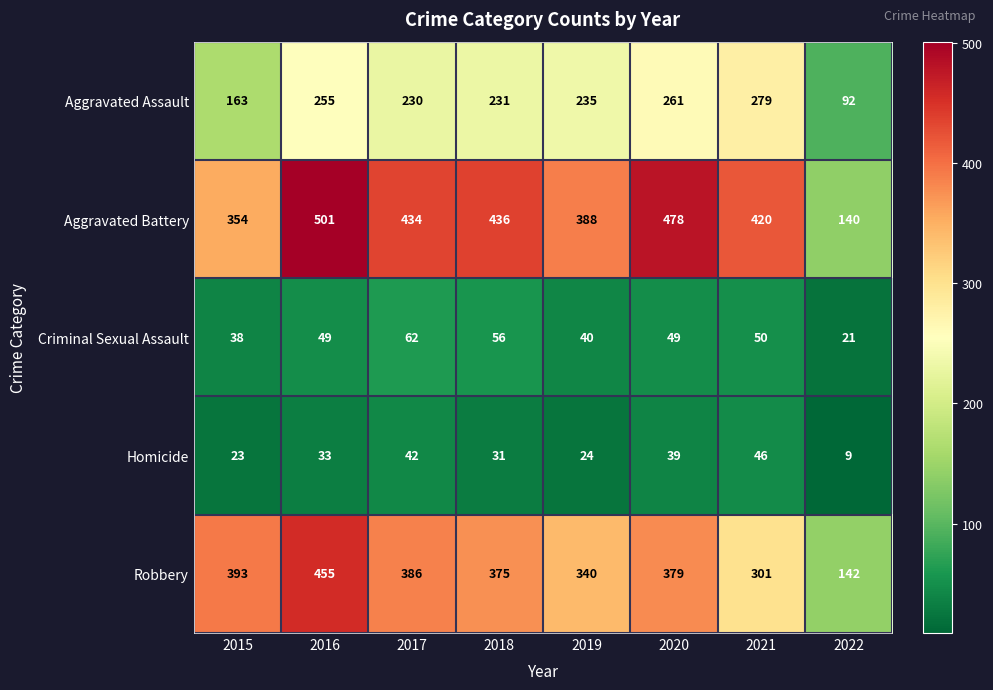

What is the difference between the maximum and minimum values in the Aggravated Battery series?

361